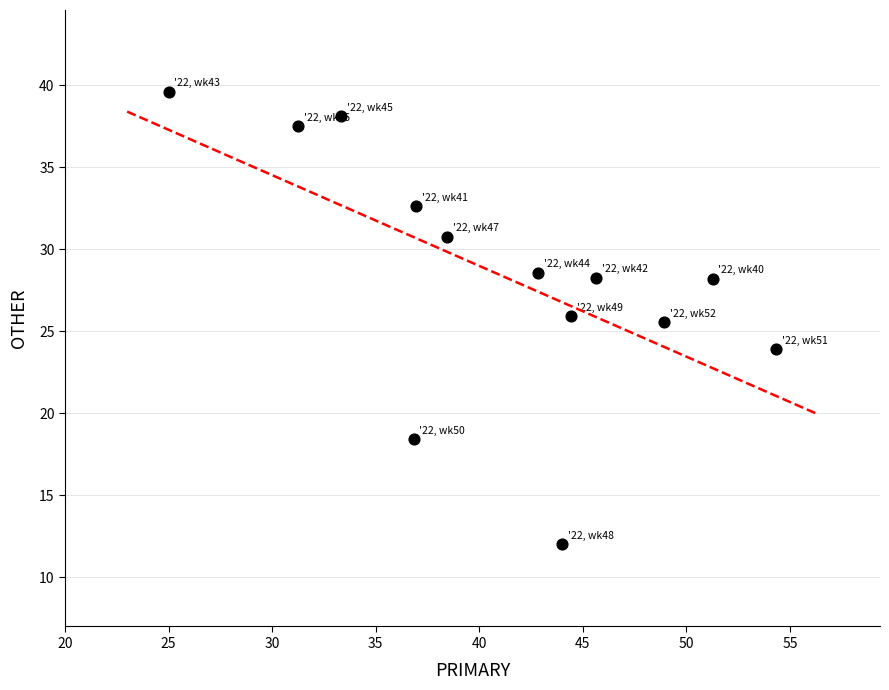

What is the range of Y values (max minus min)?

27.6